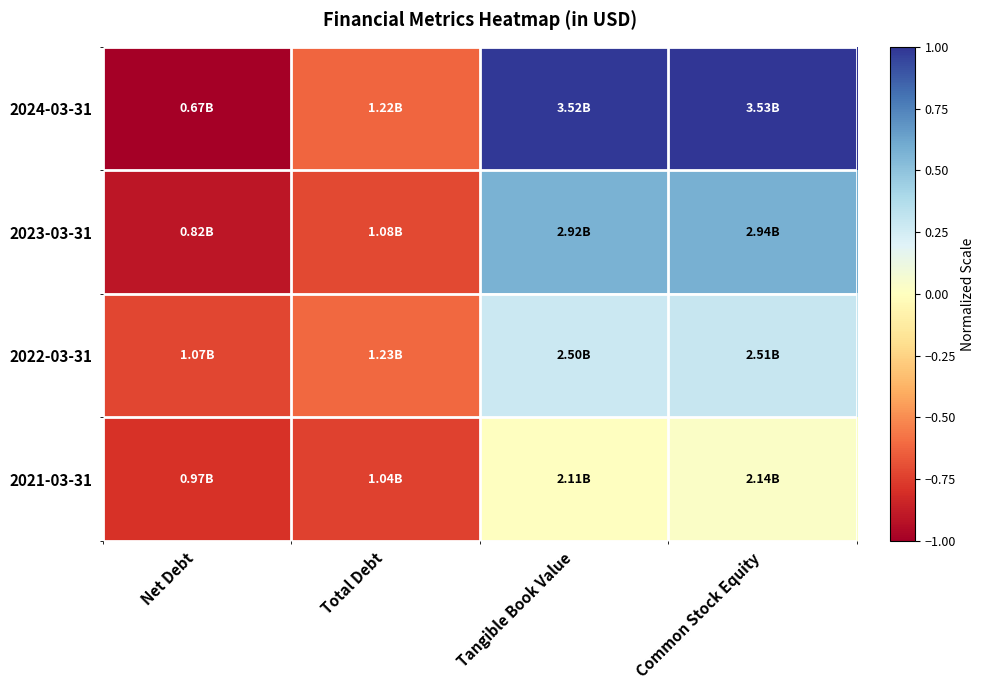

Reading left to right, transcribe all the data shown in this chart.

2024-03-31: Net Debt=-1.0	Total Debt=-0.6	Tangible Book Value=1.0	Common Stock Equity=1.0
2023-03-31: Net Debt=-0.9	Total Debt=-0.7	Tangible Book Value=0.6	Common Stock Equity=0.6
2022-03-31: Net Debt=-0.7	Total Debt=-0.6	Tangible Book Value=0.3	Common Stock Equity=0.3
2021-03-31: Net Debt=-0.8	Total Debt=-0.7	Tangible Book Value=0.0	Common Stock Equity=0.0